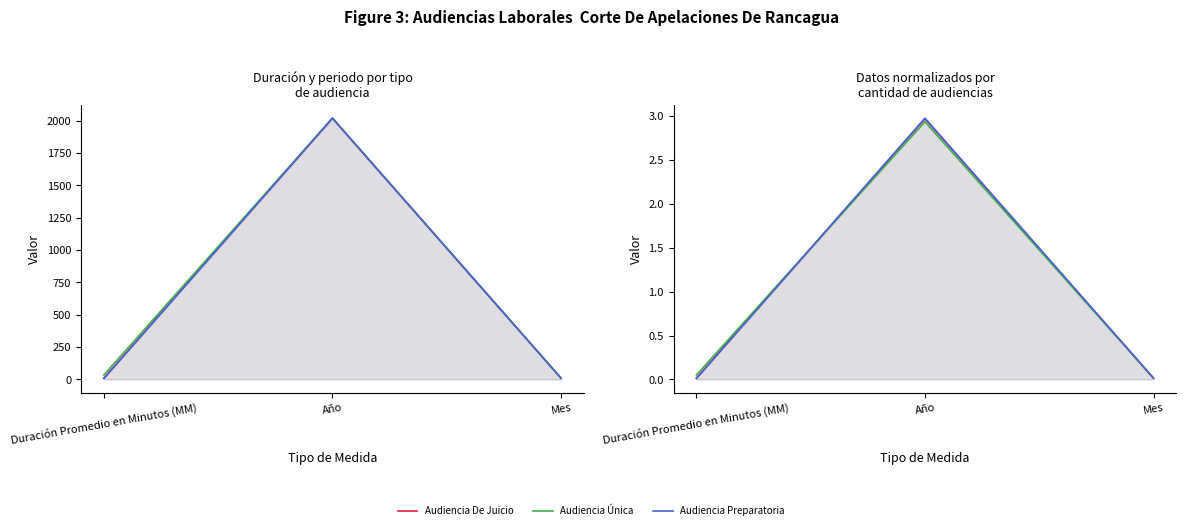

Reading left to right, what are all the values shown in this chart?

Audiencia De Juicio: 0.0	3.0	0.0
Audiencia Única: 0.1	2.9	0.0
Audiencia Preparatoria: 0.0	3.0	0.0